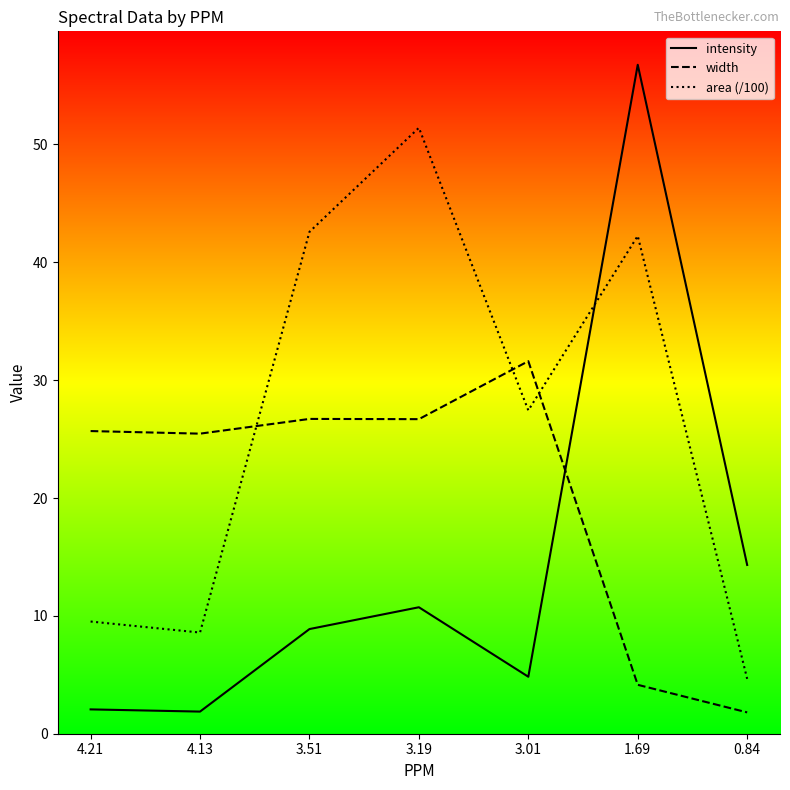

How many lines are shown in the chart?

3